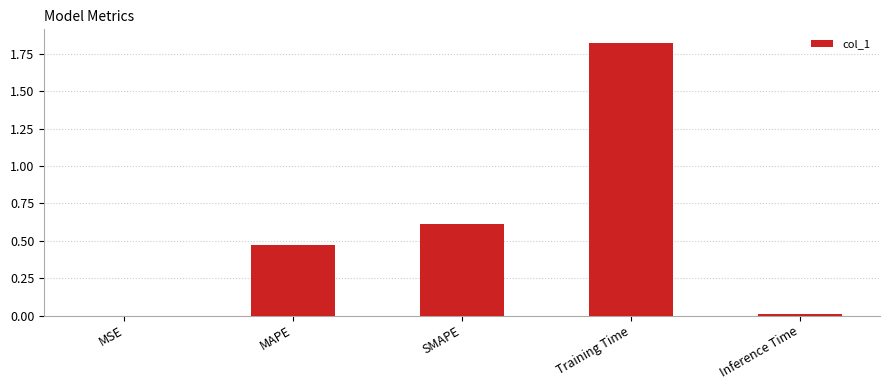

Between Inference Time and SMAPE, which is larger?

SMAPE